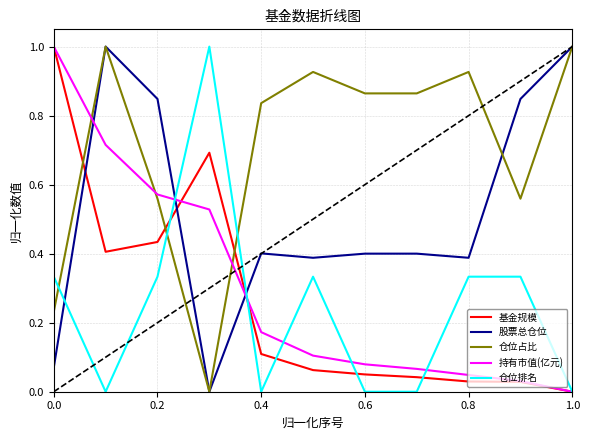

How many intersections are there between 股票总仓位 and 仓位排名?

3